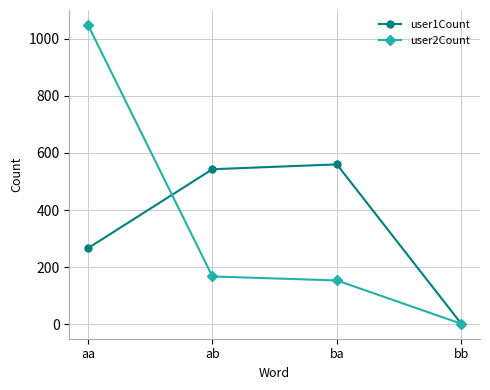

Which series changed the most between aa and ba?

user2Count